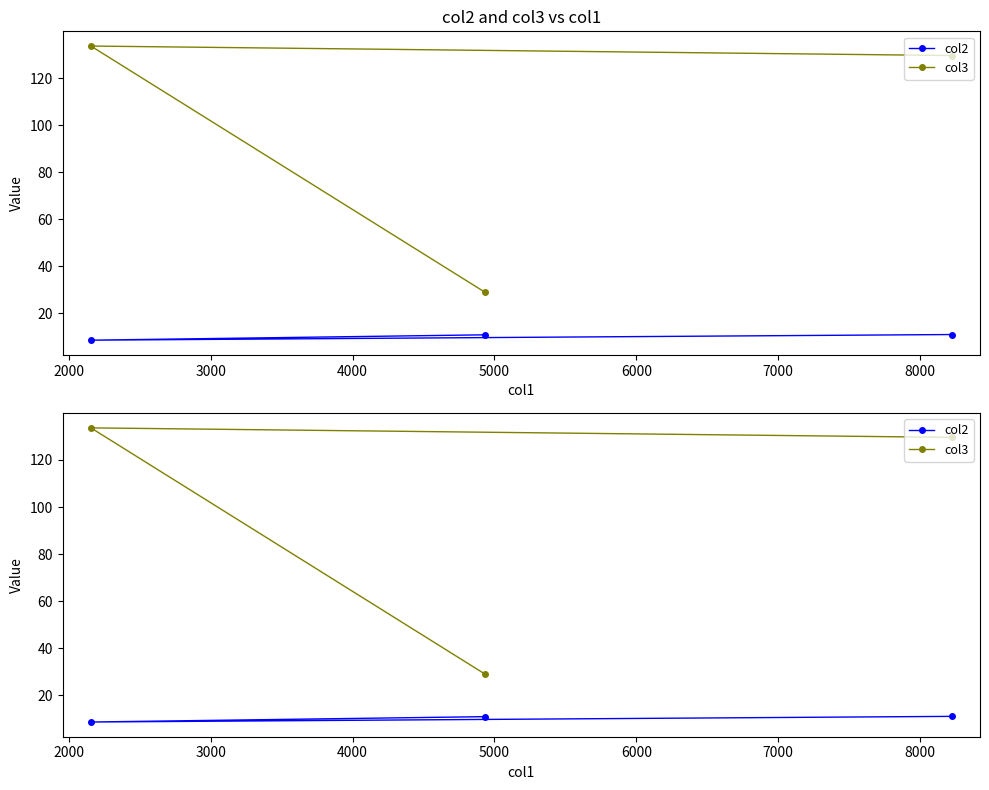

Is the value of col2 at 1000 greater than the value of col3 at 2000?

No